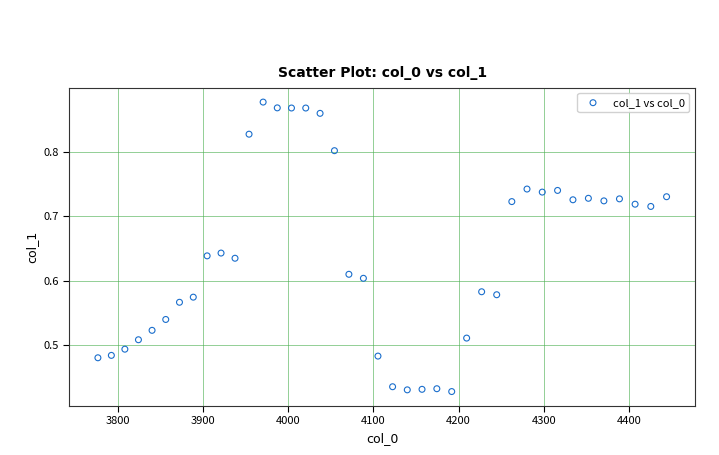

What is the range of X values (max minus min)?

667.4